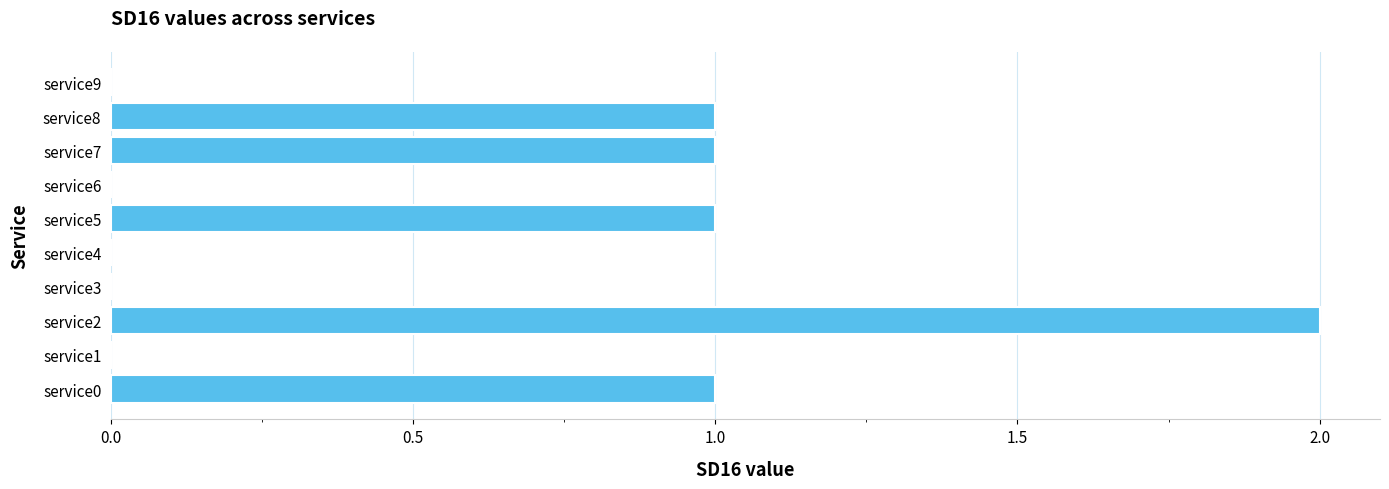

Reading top to bottom, extract all data points from this chart.

service9=0	service8=1	service7=1	service6=0	service5=1	service4=0	service3=0	service2=2	service1=0	service0=1